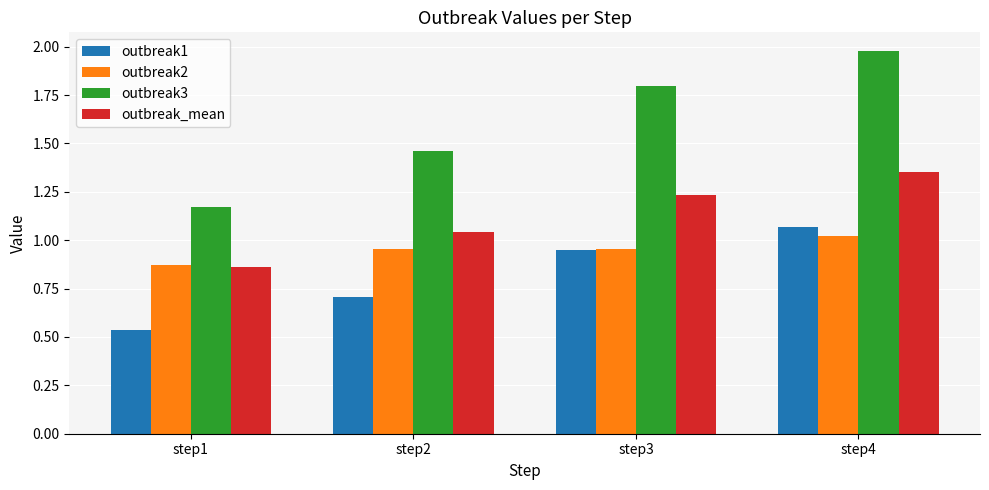

What are all the series names shown in the legend?

outbreak1, outbreak2, outbreak3, outbreak_mean